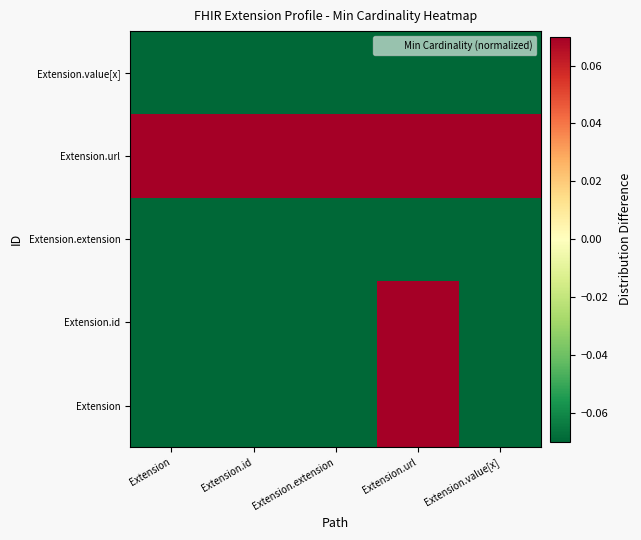

Which label corresponds to the largest value in the chart?

Extension.url